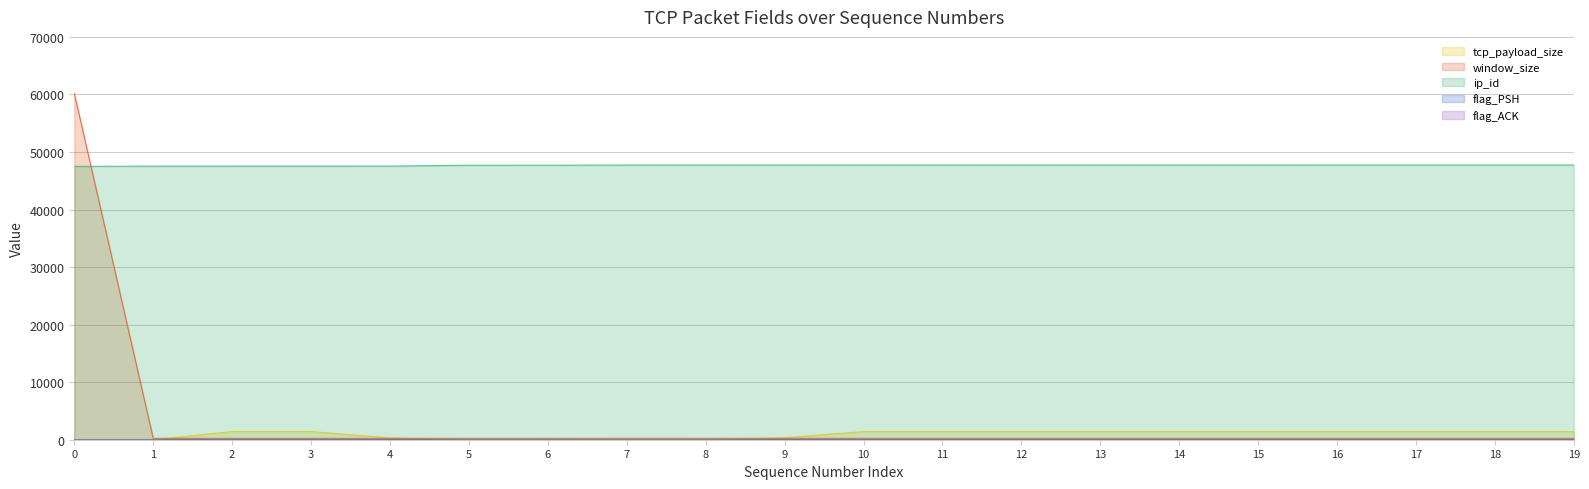

True or false: ip_id and window_size cross at least once.

True